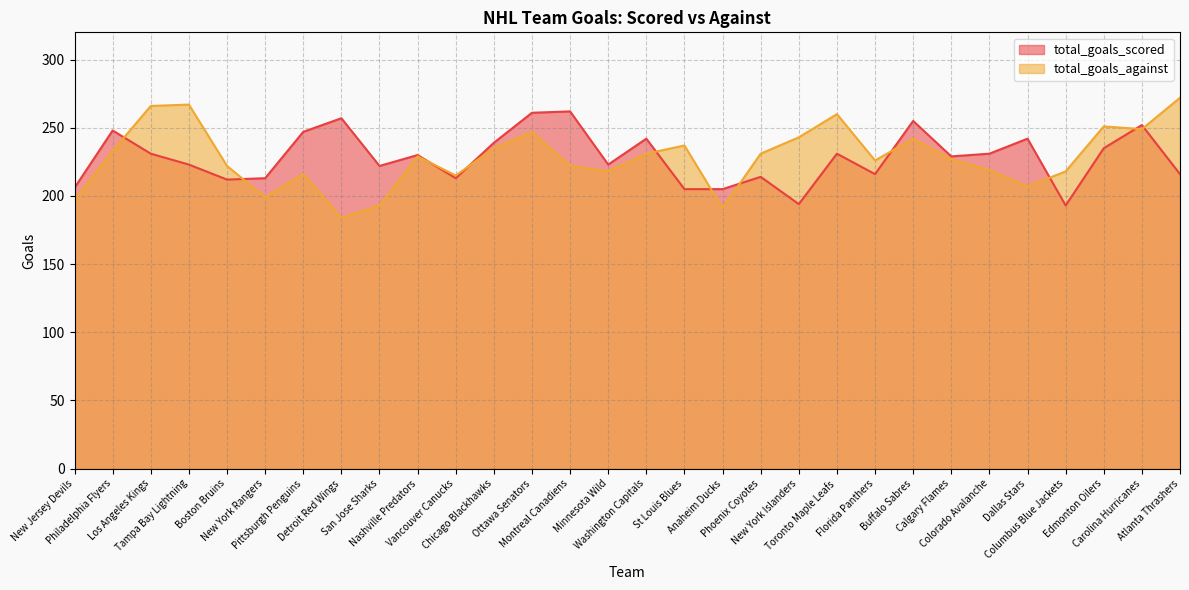

Reading left to right, extract all data points from this chart.

total_goals_scored: 206	248	231	223	212	213	247	257	222	230	213	239	261	262	223	242	205	205	214	194	231	216	255	229	231	242	193	235	252	216
total_goals_against: 197	233	266	267	222	199	216	184	193	229	215	235	247	222	218	231	237	191	231	243	260	226	242	227	219	207	218	251	249	272